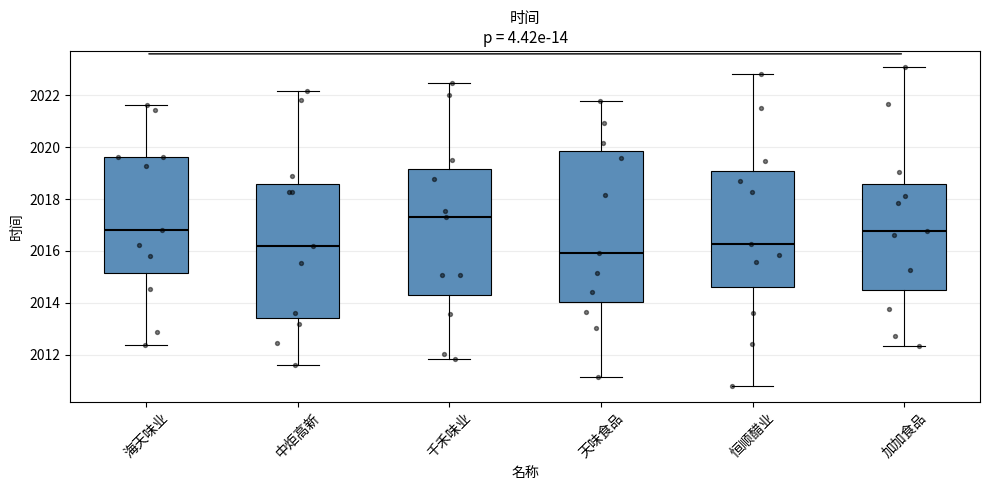

Which box's median line is the lowest?

天味食品